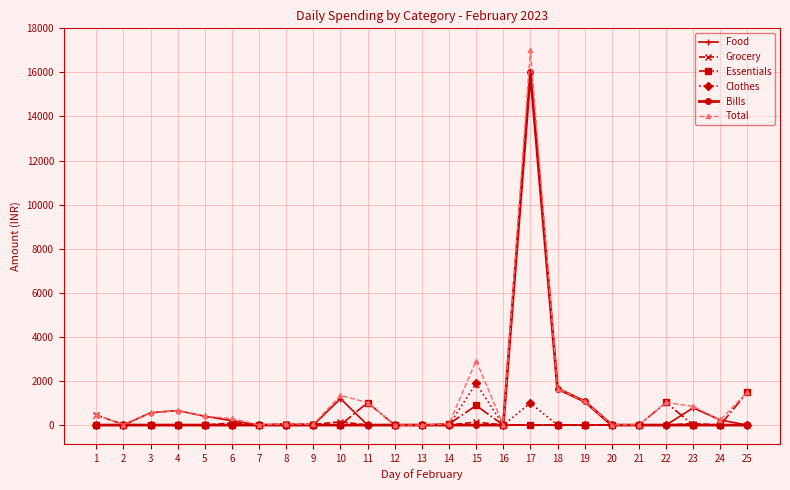

At how many categories does at least one series exceed 4177?

1